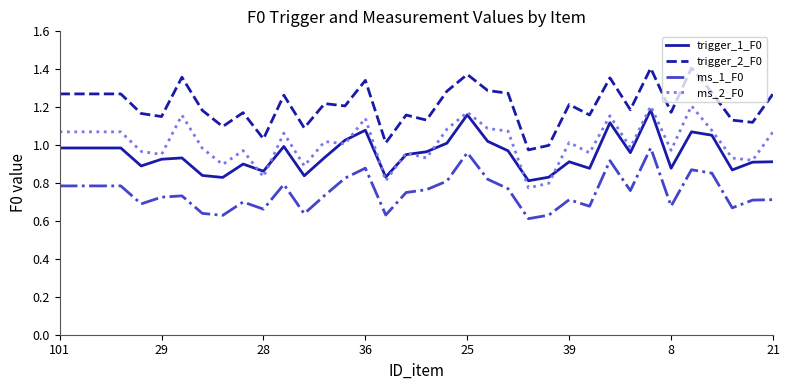

Which series has the largest total across all categories?

trigger_2_F0